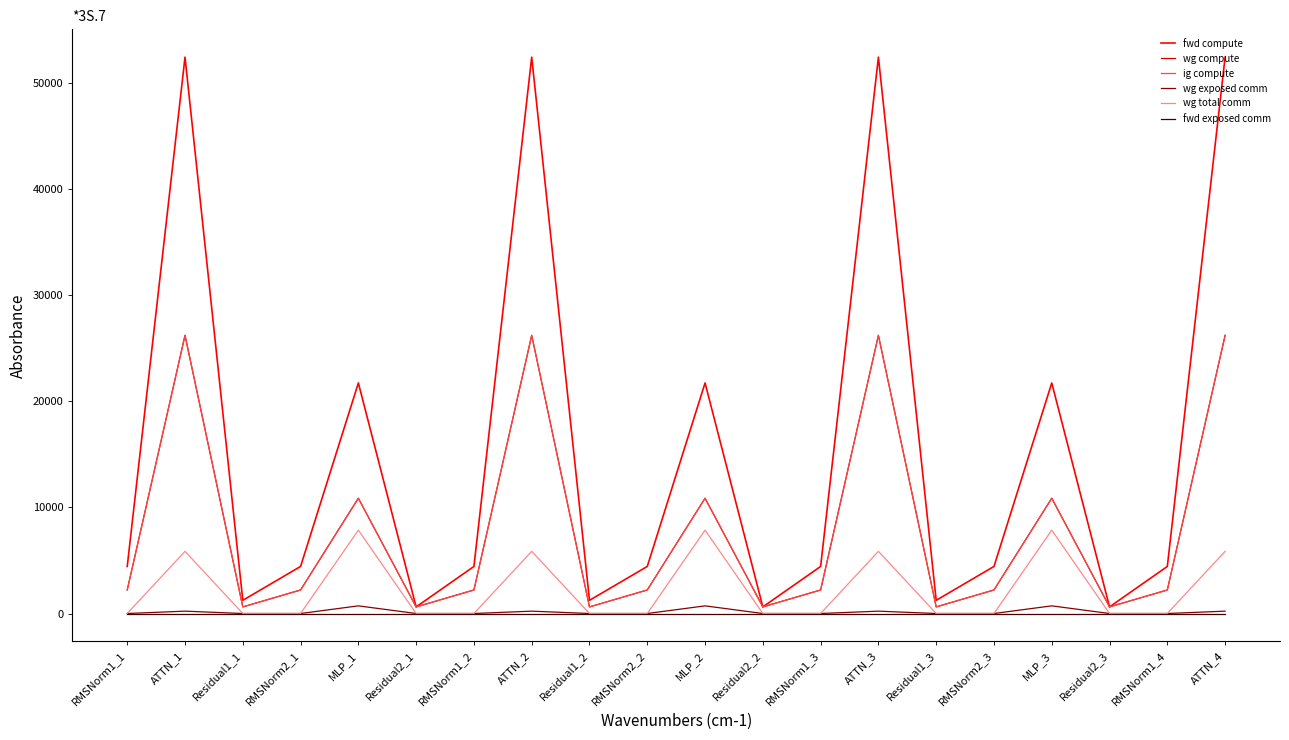

What position from the right is RMSNorm2_2?

11